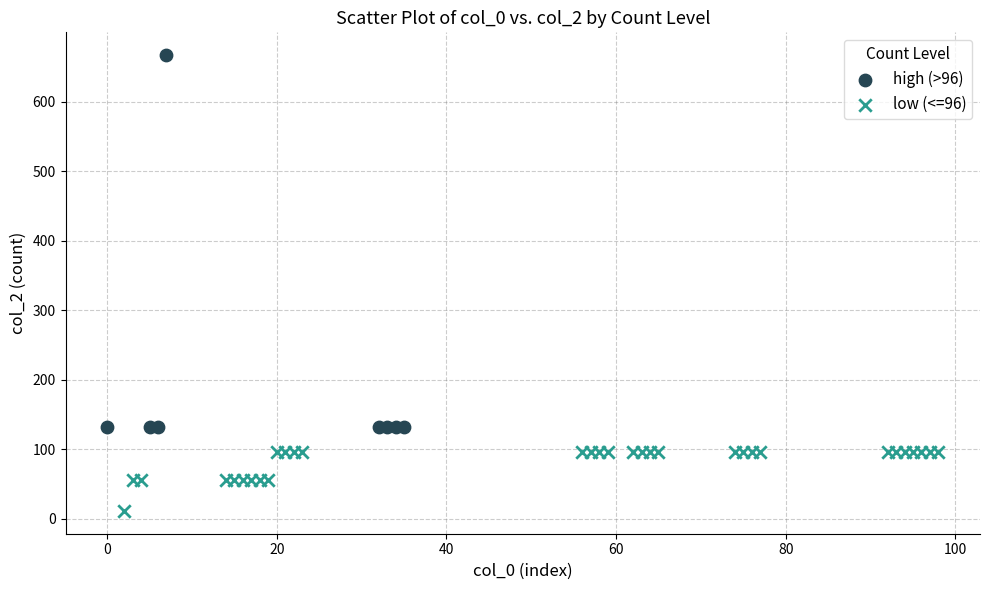

Which series contains the highest Y value?

high (>96)